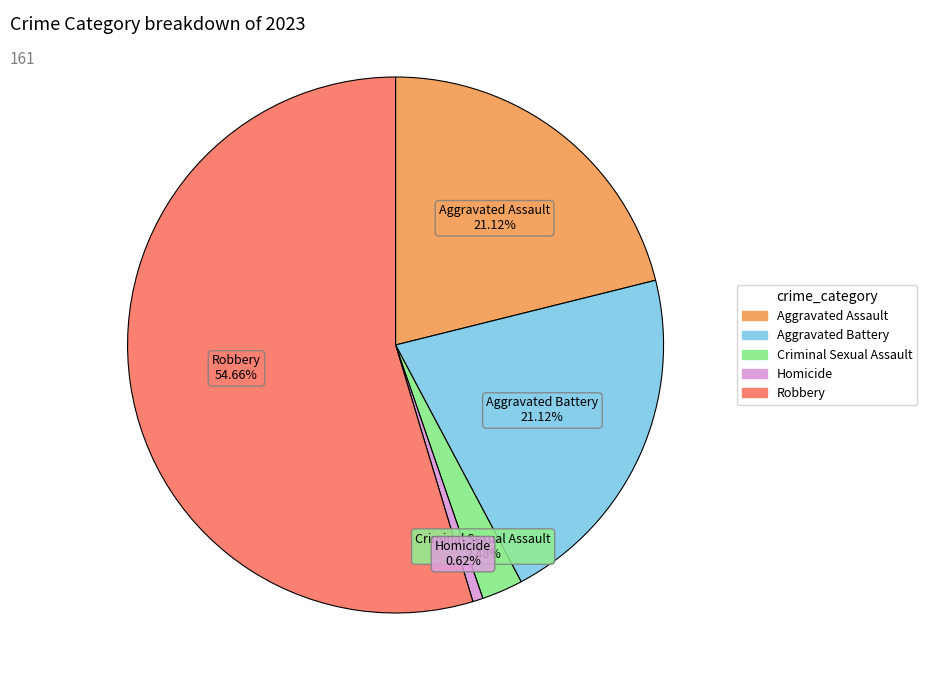

To the nearest percent, what is the combined percentage of Criminal Sexual Assault and Robbery?

57%